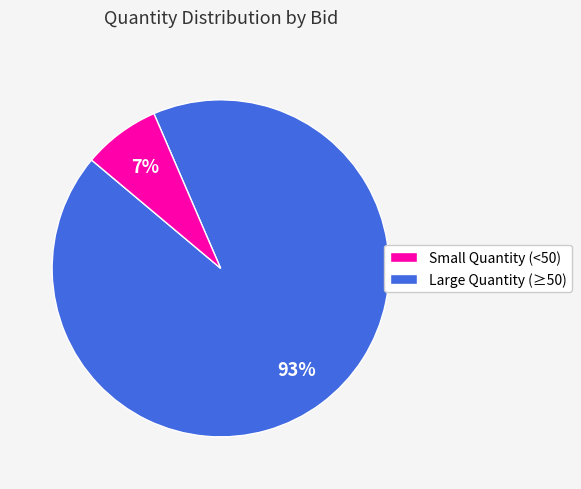

To the nearest percent, what is the average slice percentage?

50%